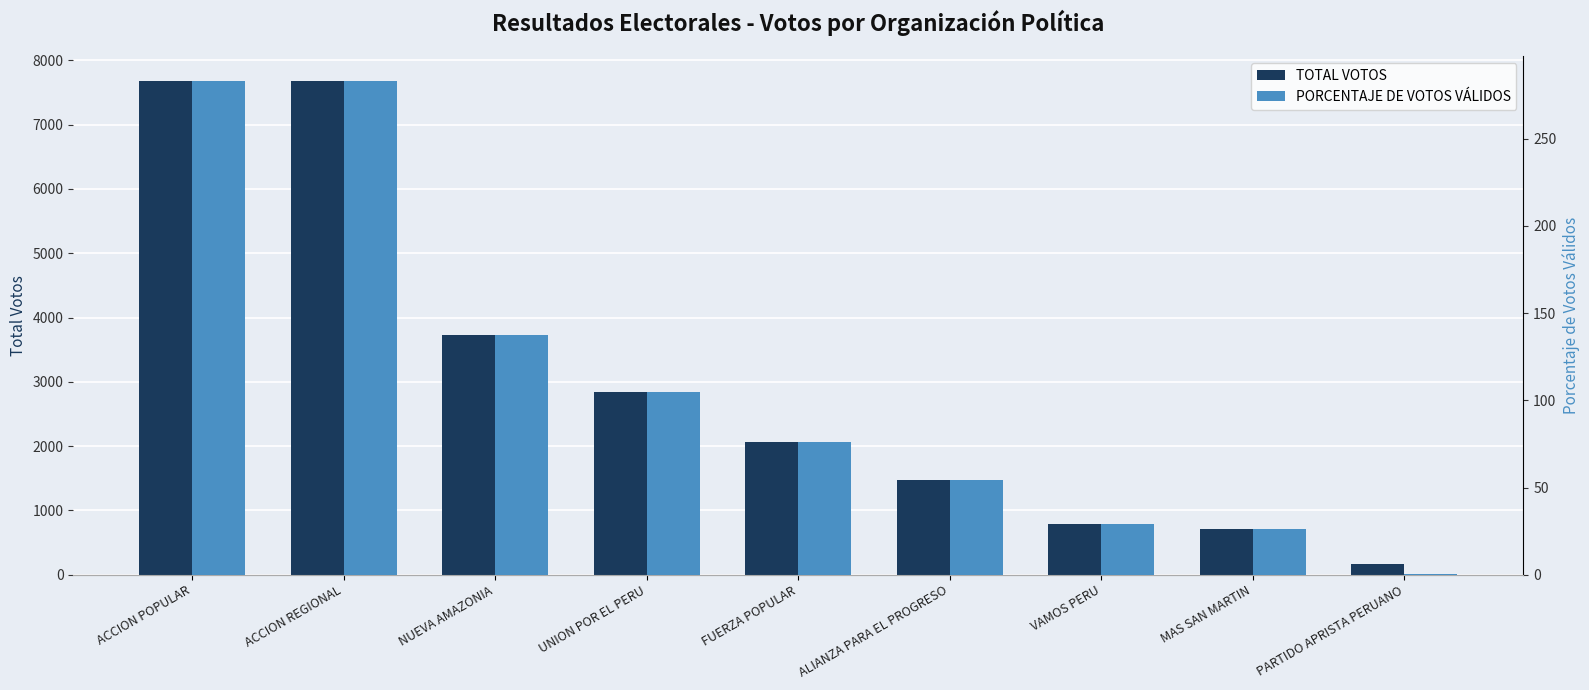

What is the minimum value for TOTAL VOTOS?

165.0